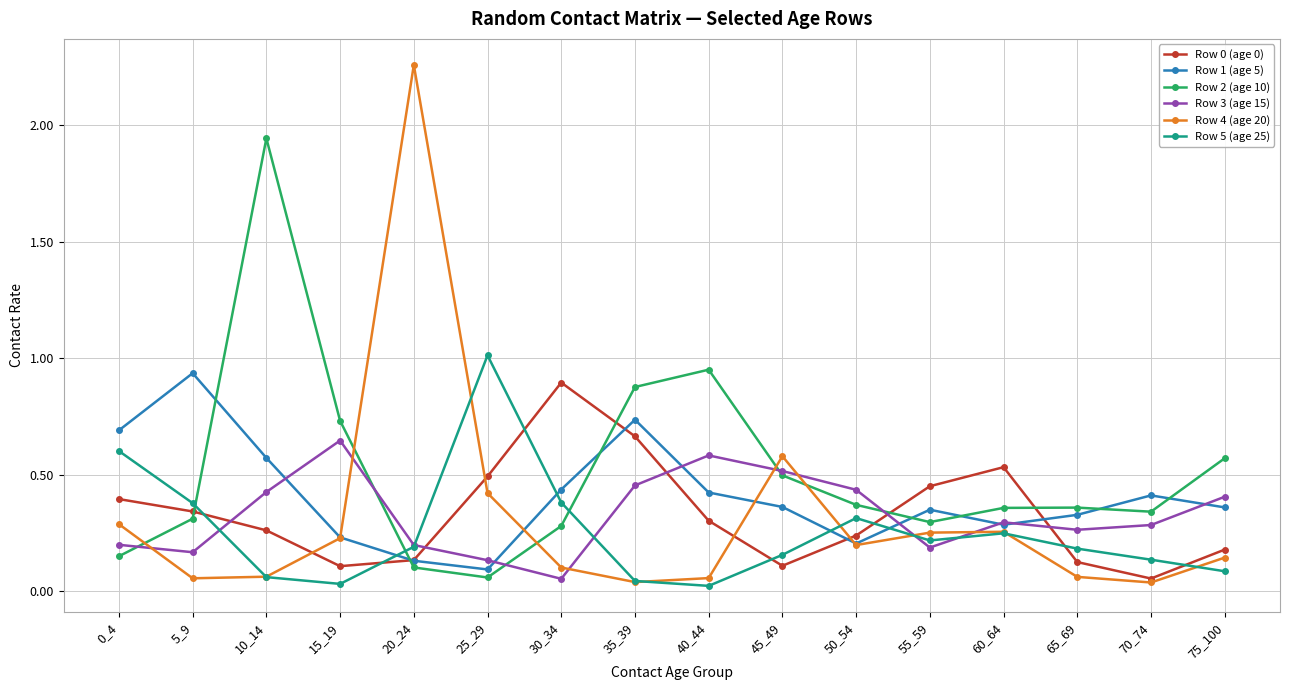

True or false: Row 3 (age 15) has more than 1 interior local peaks.

True